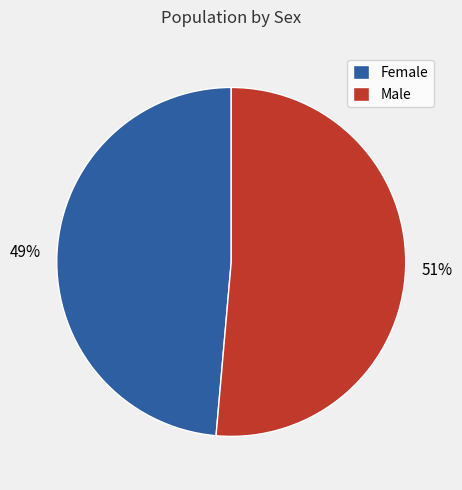

To the nearest percent, what is the combined percentage of Male and Female?

100%